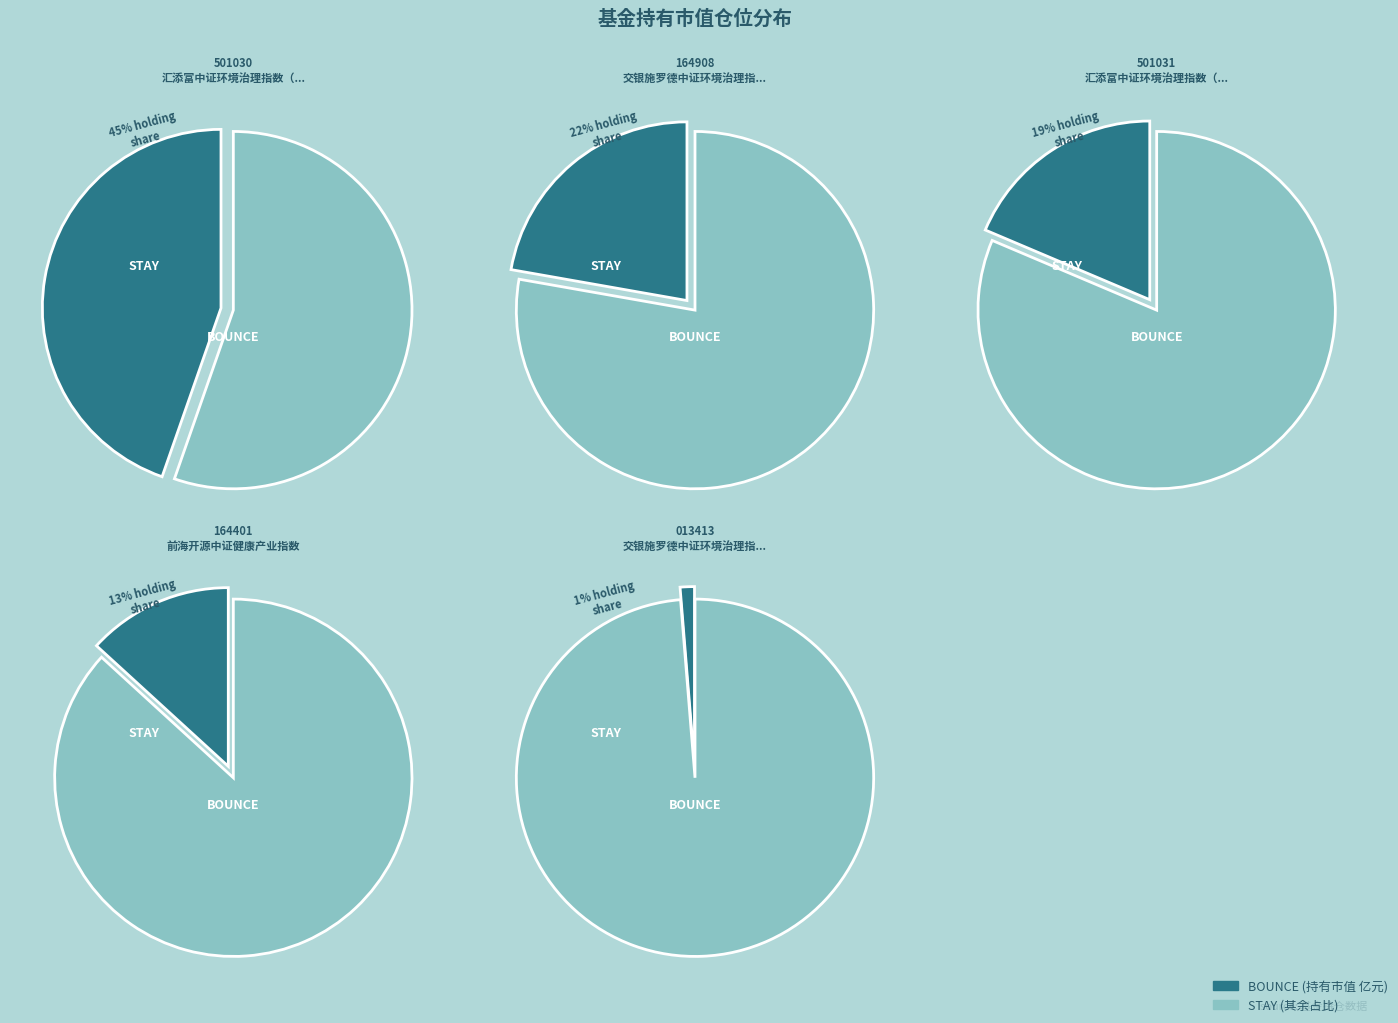

Rank the categories by value from lowest to highest.

交银施罗德中证环境治理指数（LOF）C, 前海开源中证健康产业指数, 汇添富中证环境治理指数（LOF）C, 交银施罗德中证环境治理指数（LOF）, 汇添富中证环境治理指数（LOF）A